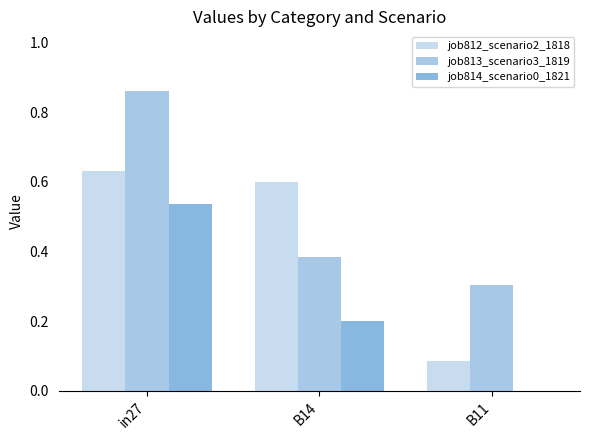

Which series changed the most between in27 and B14?

job813_scenario3_1819